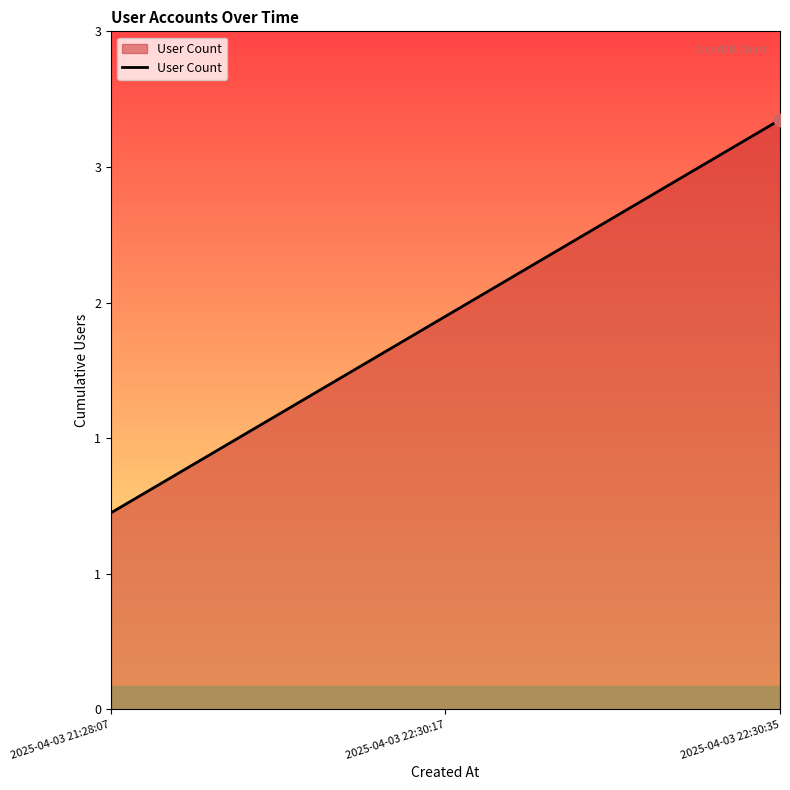

Which has a higher value, 2025-04-03 21:28:07 or 2025-04-03 22:30:35?

2025-04-03 22:30:35